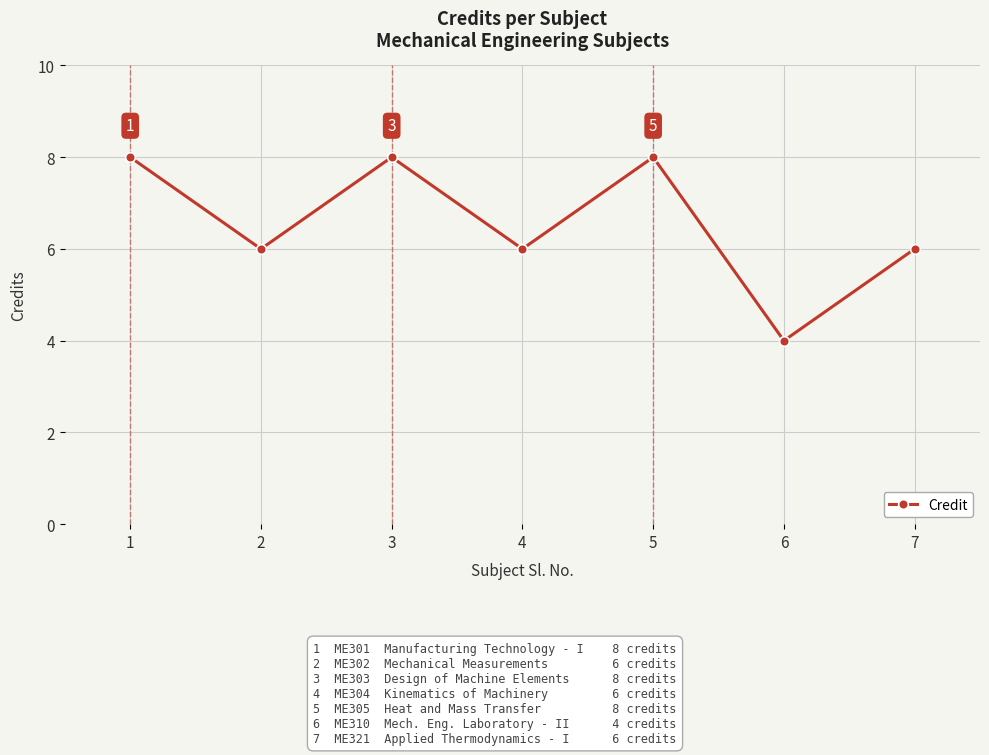

What is the approximate value at 2?

6